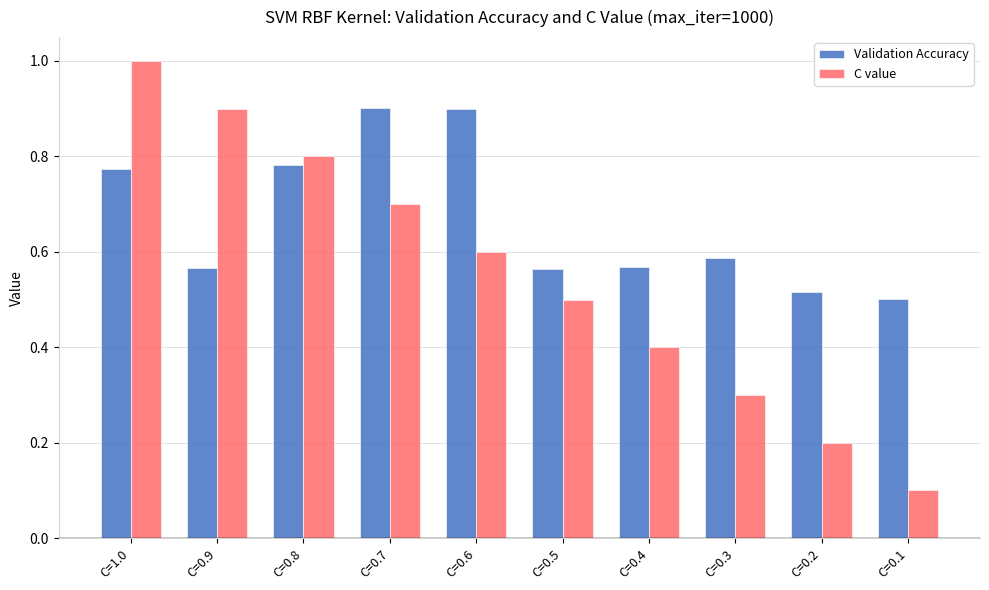

What is the spread (max minus min) of values at C=0.9?

0.3